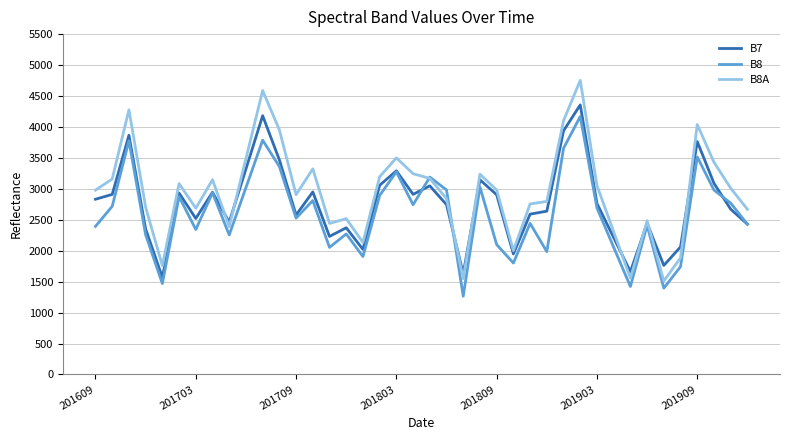

Which series has the largest range (max minus min)?

B8A